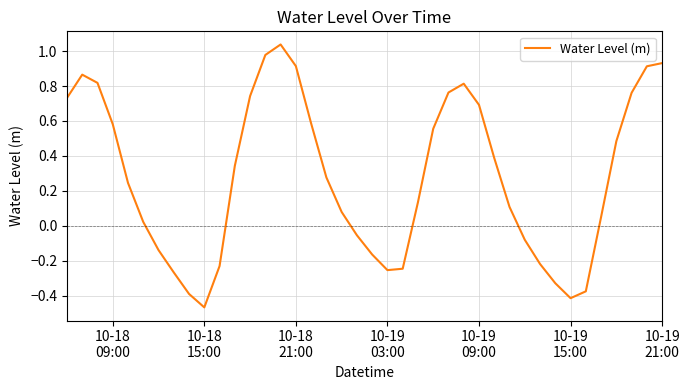

What is the difference between the maximum and minimum values?

1.5